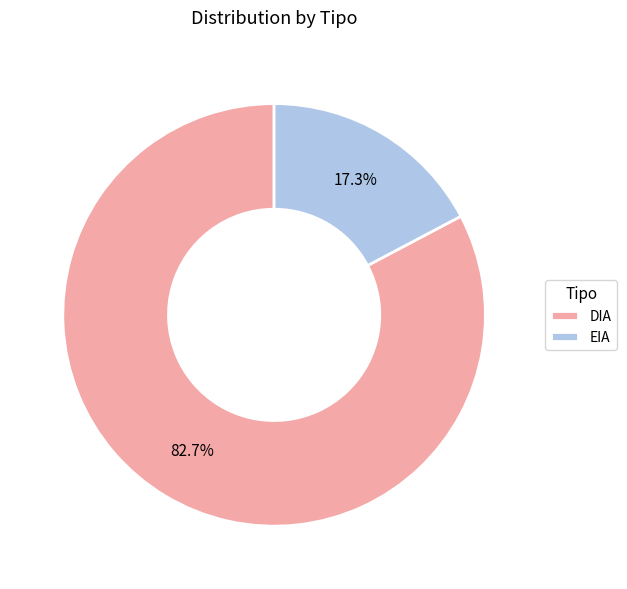

How many slices are in this pie chart?

2